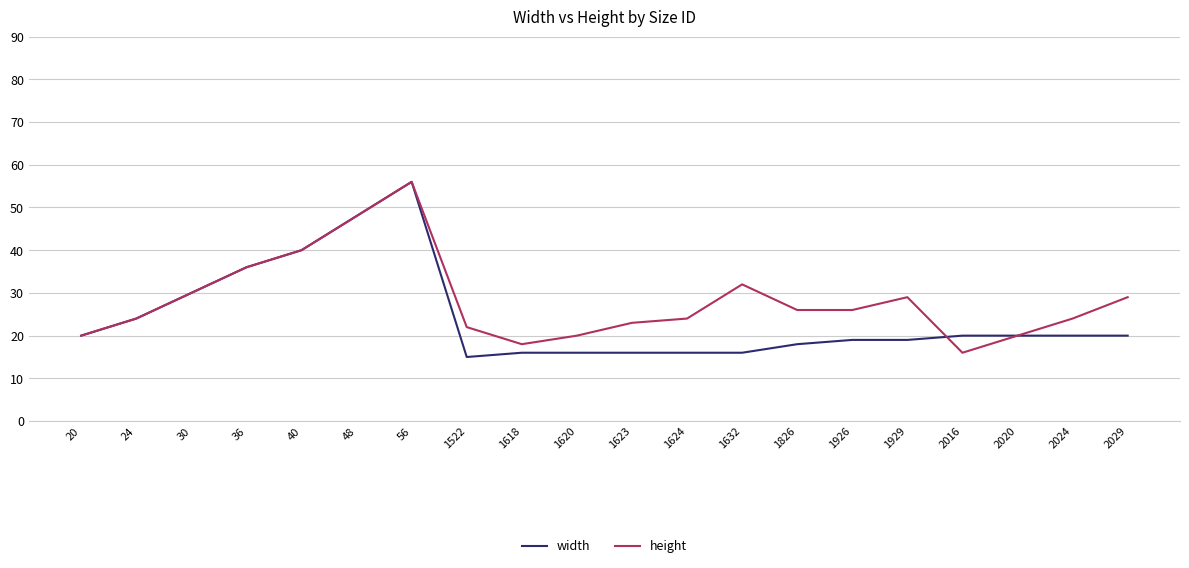

Reading left to right, extract all data points from this chart.

width: 20	24	30	36	40	48	56	15	16	16	16	16	16	18	19	19	20	20	20	20
height: 20	24	30	36	40	48	56	22	18	20	23	24	32	26	26	29	16	20	24	29